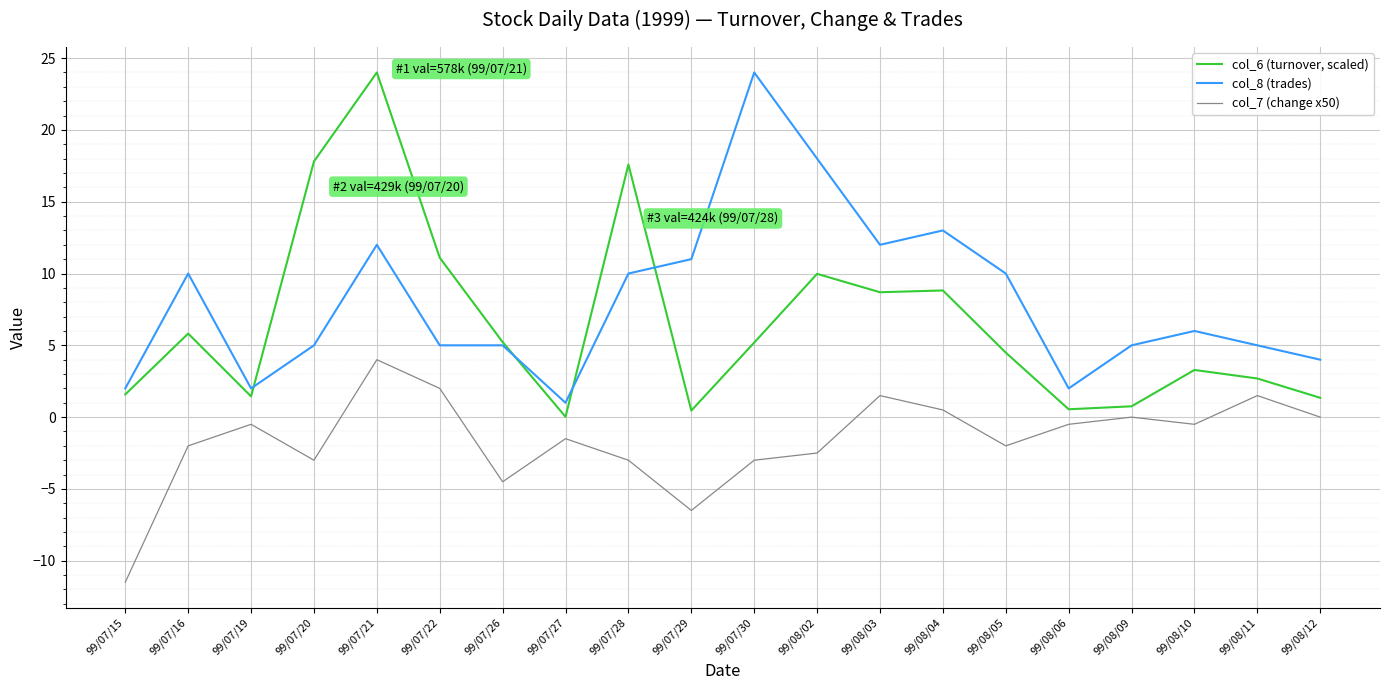

At which label does col_6 (turnover, scaled) reach its peak?

99/07/21